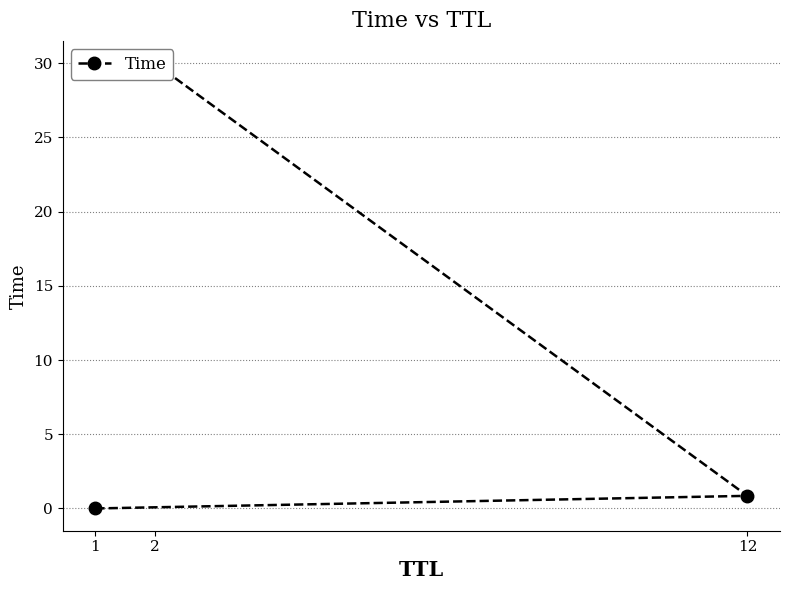

Is it true that the value at 12 is 0.9?

True